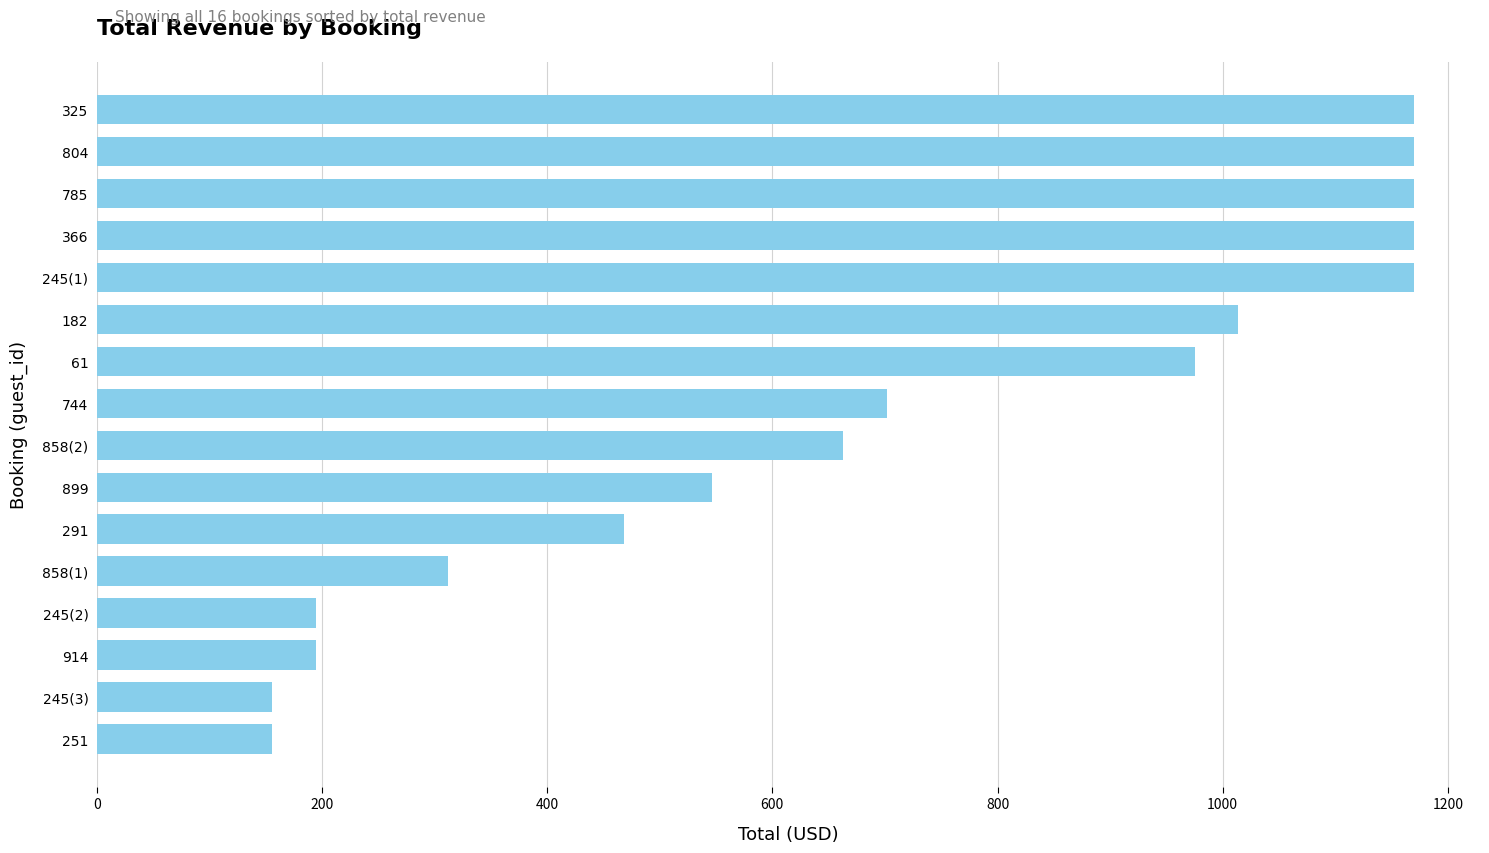

The chart shows a value of 1612 at 325. True or false?

False